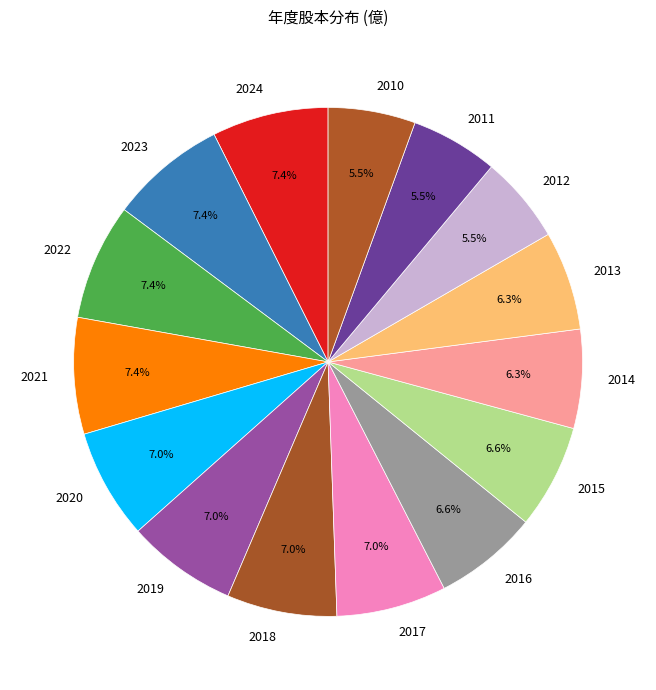

Between 2013 and 2012, which is larger?

2013